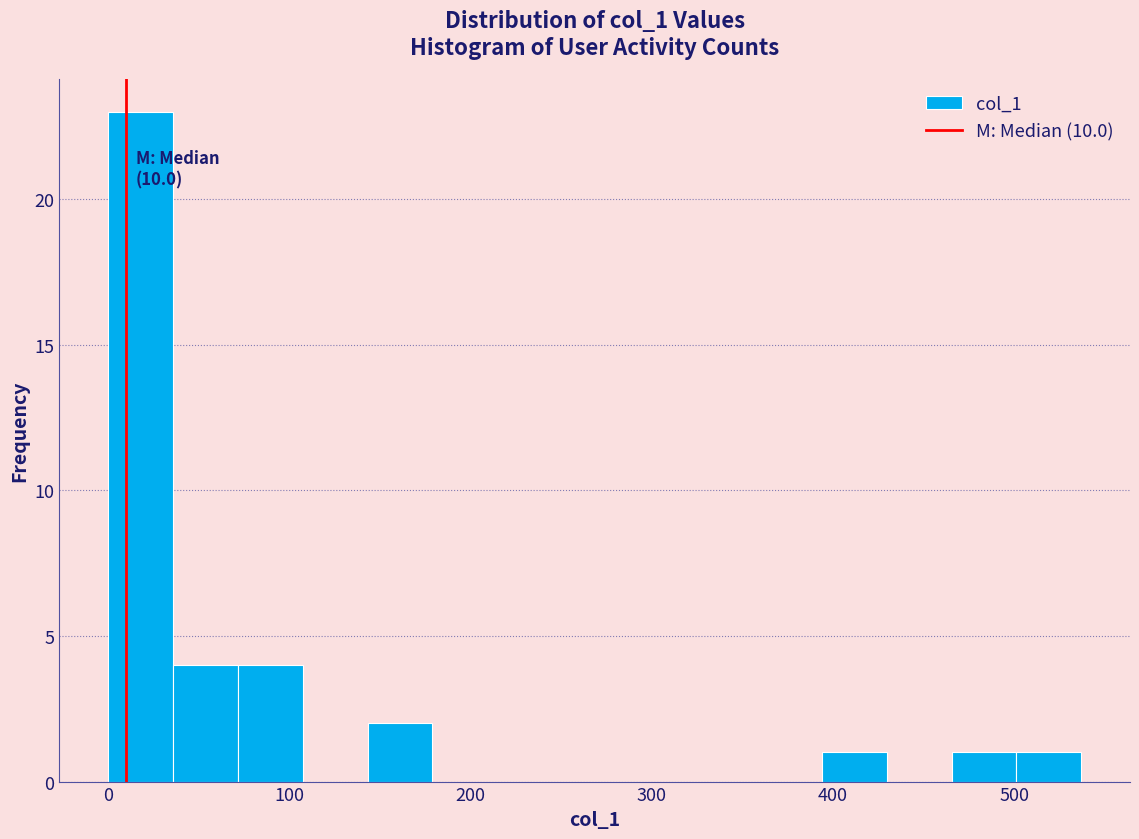

Around what value on the x-axis is the tallest bar? Give the approximate position of its centre, as read against the axis.

20